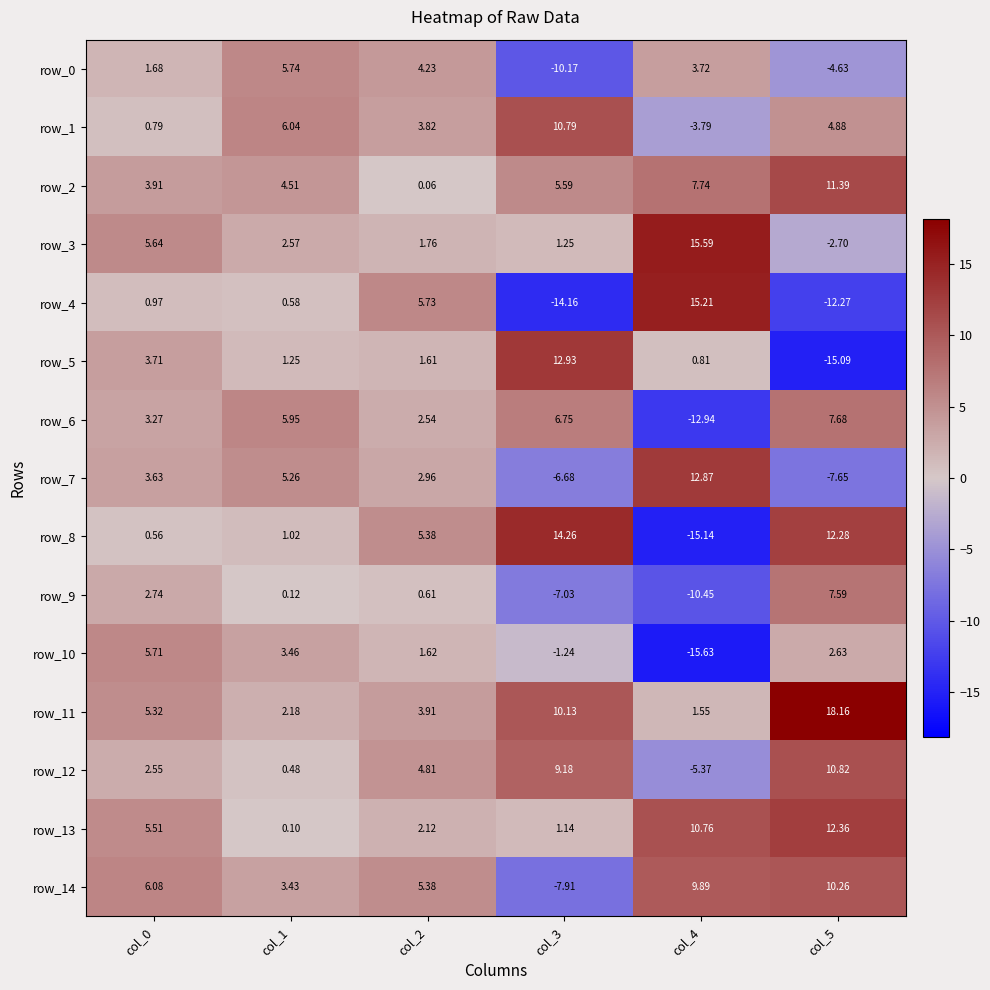

How many series are shown in this chart?

15